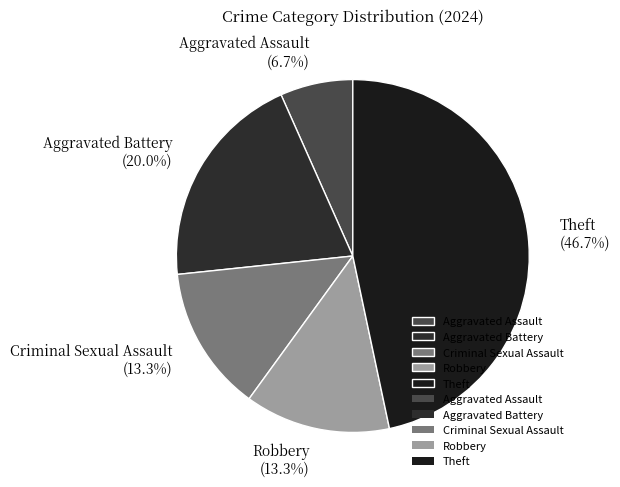

Is there any slice that represents more than half of the pie?

No